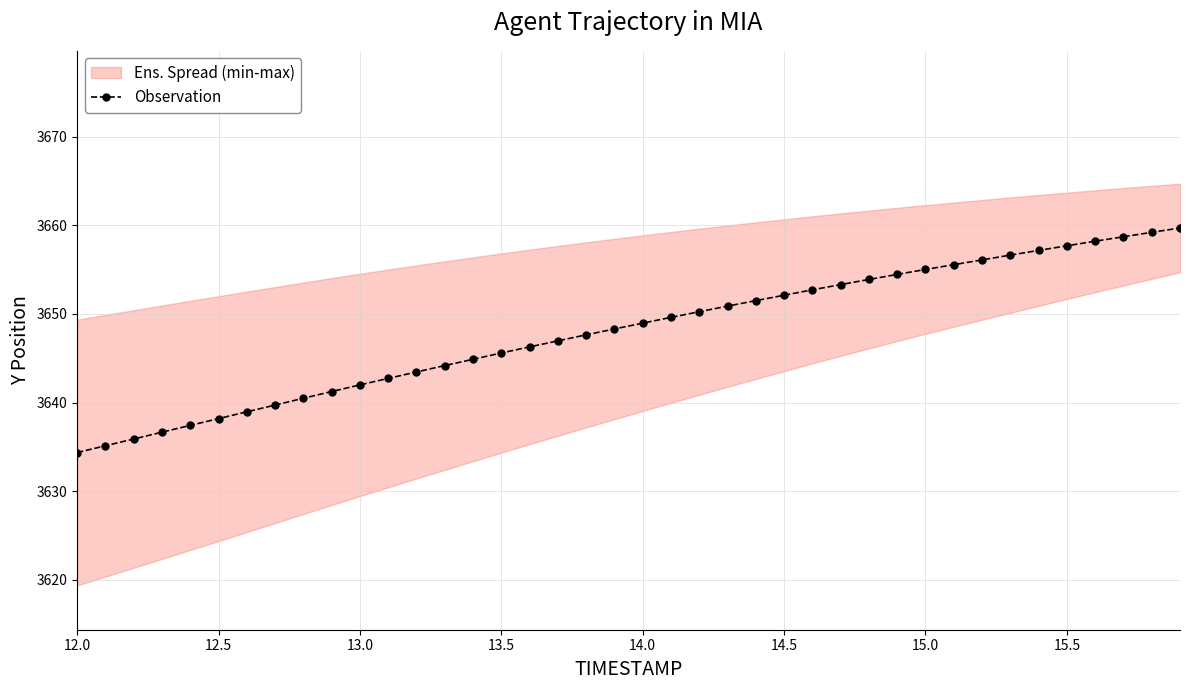

Is it true that Observation equals 1086.7 at 14.5?

False